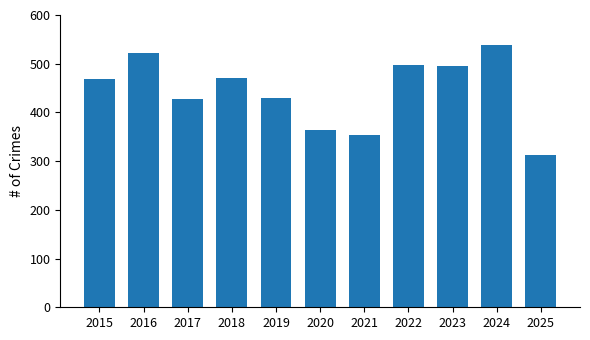

What is the change in value from 2020 to 2024?

+175